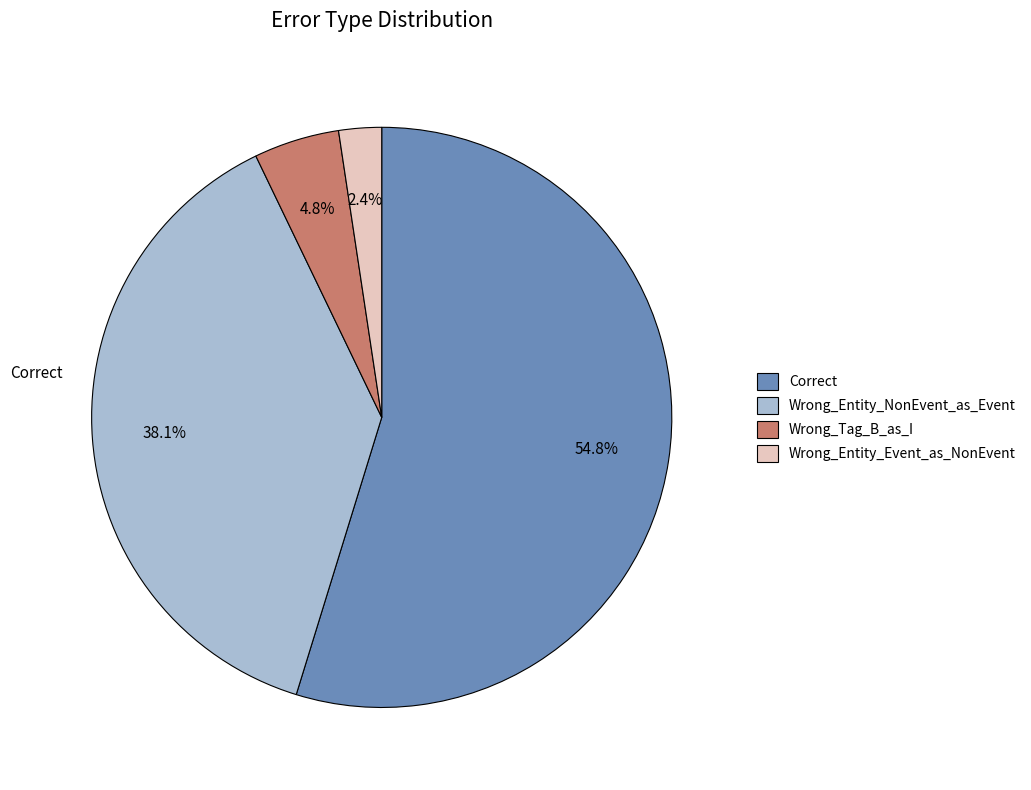

Which category has the biggest portion of the pie?

Correct